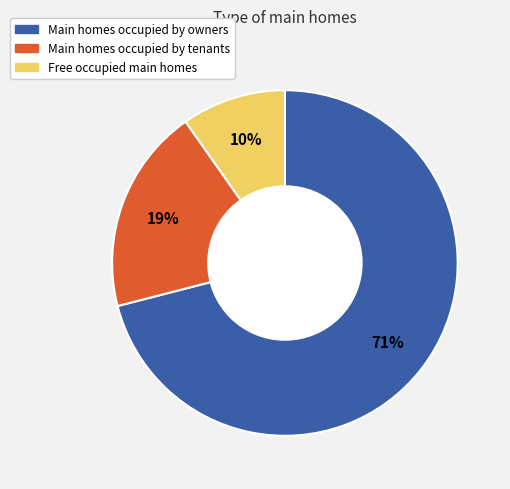

Does any single category account for the majority?

Yes